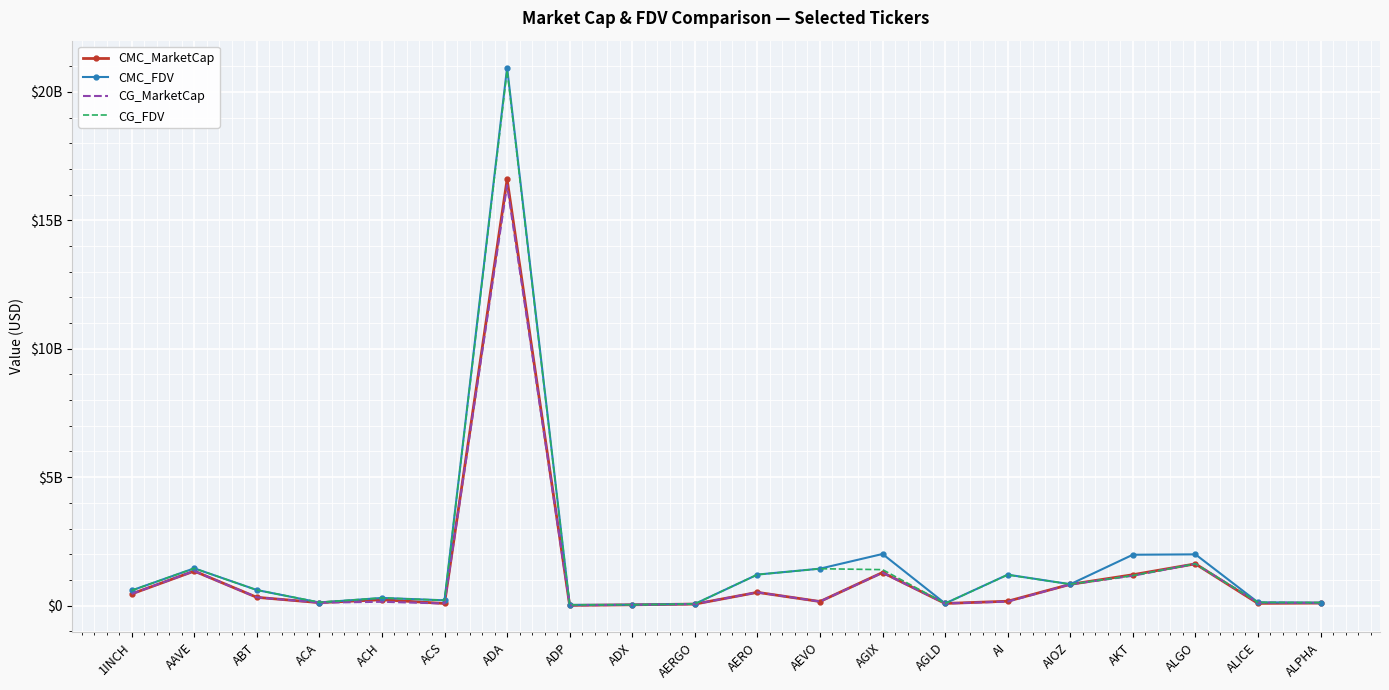

What are all the series names shown in the legend?

CMC_MarketCap, CMC_FDV, CG_MarketCap, CG_FDV